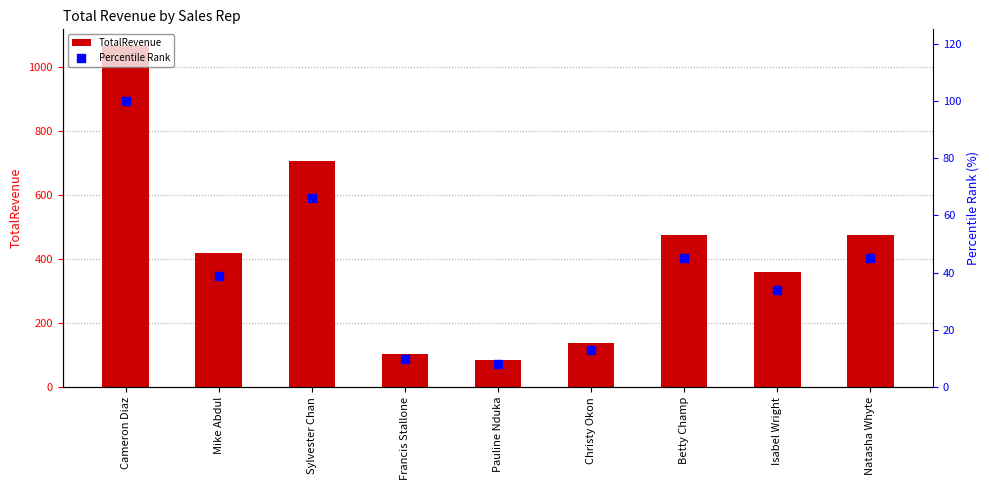

What are all the series names shown in the legend?

TotalRevenue, Percentile Rank